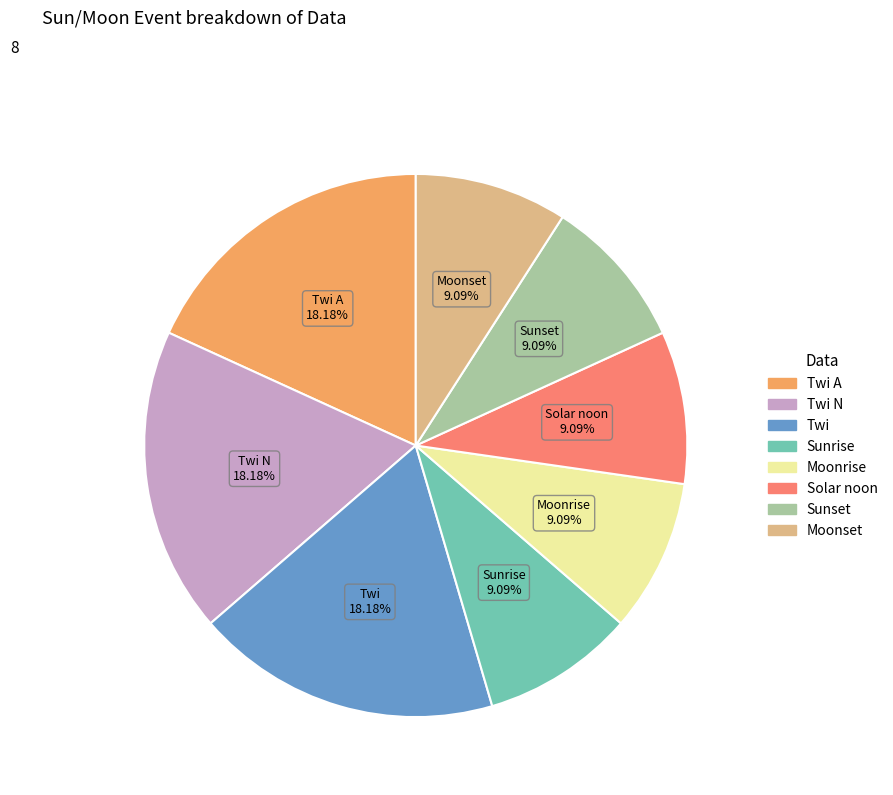

Count the number of slices in the pie.

8